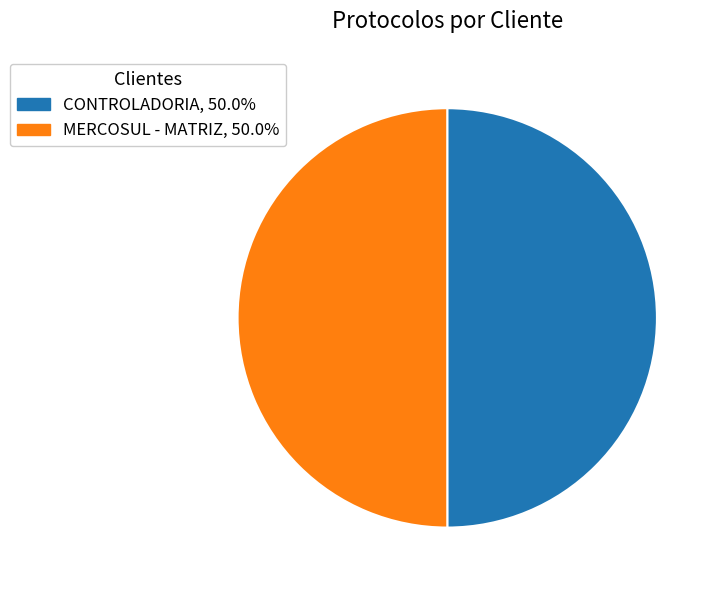

Do MERCOSUL - MATRIZ and CONTROLADORIA together represent more than half of the pie?

Yes